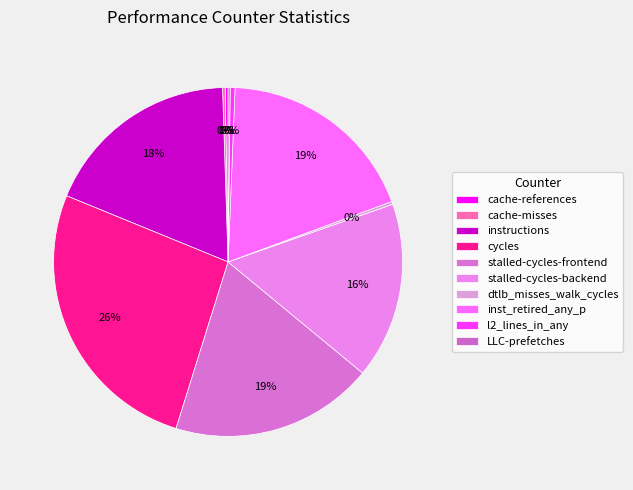

Combined, what portion of the pie is l2_lines_in_any and LLC-prefetches?

0.6%